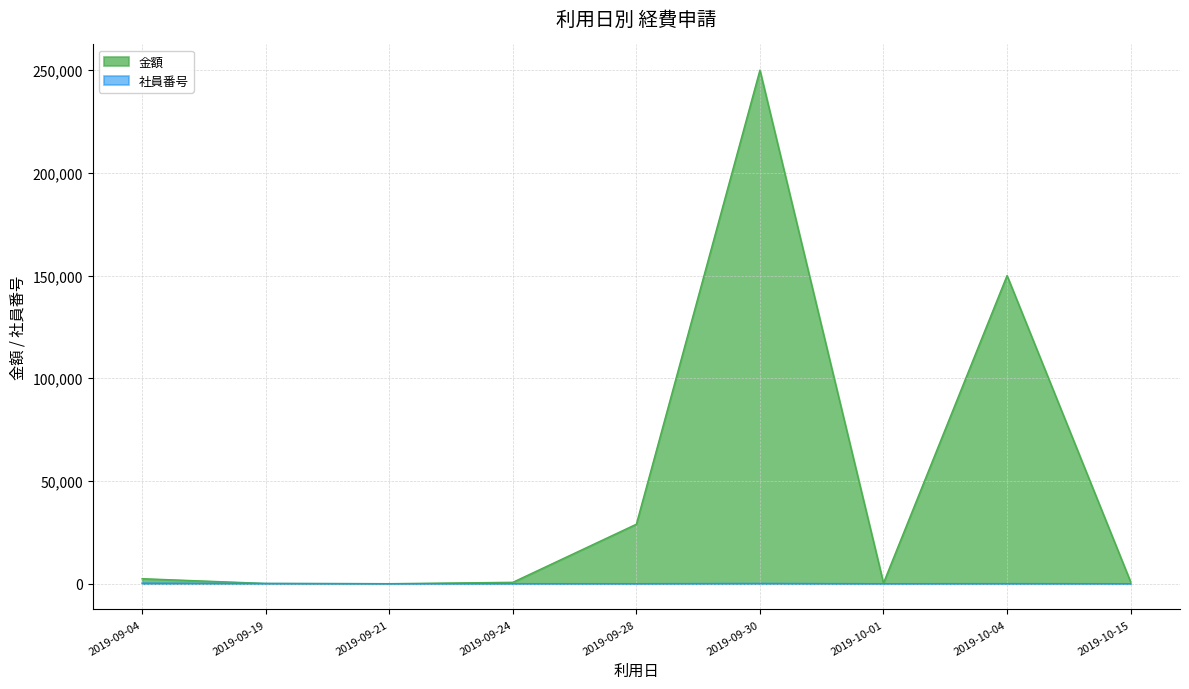

The value of 金額 at 2019-09-30 is 250000. True or false?

True